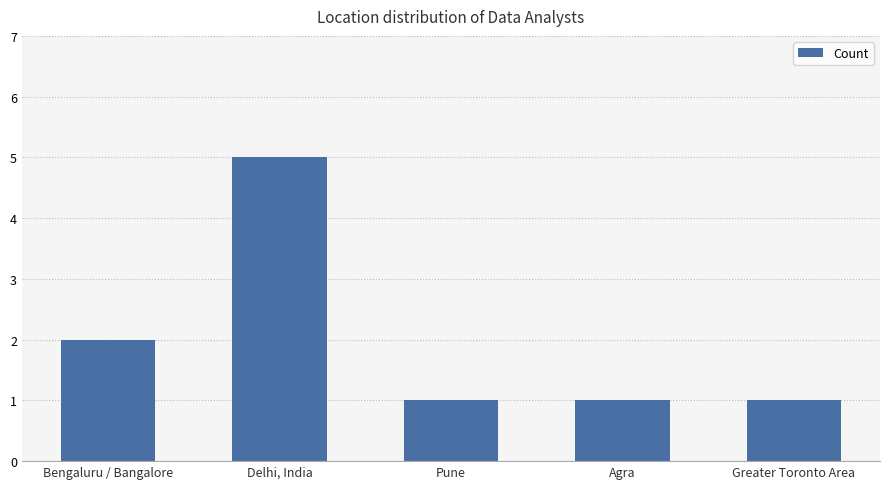

What is the sum of the values at Delhi, India and Bengaluru / Bangalore?

7